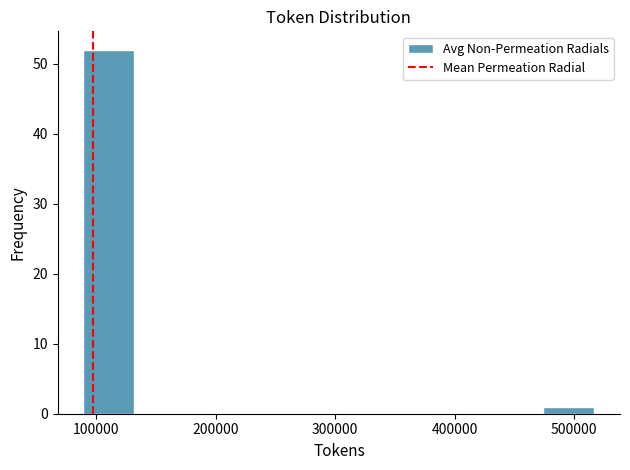

Reading left to right, list every bar in this chart as the range it spans on the x-axis followed by its height. Neither the bar edges nor the heights are printed on the chart, so give them approximately, as read against the axes.

90000 to 130000: 52
130000 to 170000: 0
170000 to 220000: 0
220000 to 260000: 0
260000 to 300000: 0
300000 to 350000: 0
350000 to 390000: 0
390000 to 430000: 0
430000 to 470000: 0
470000 to 520000: 1